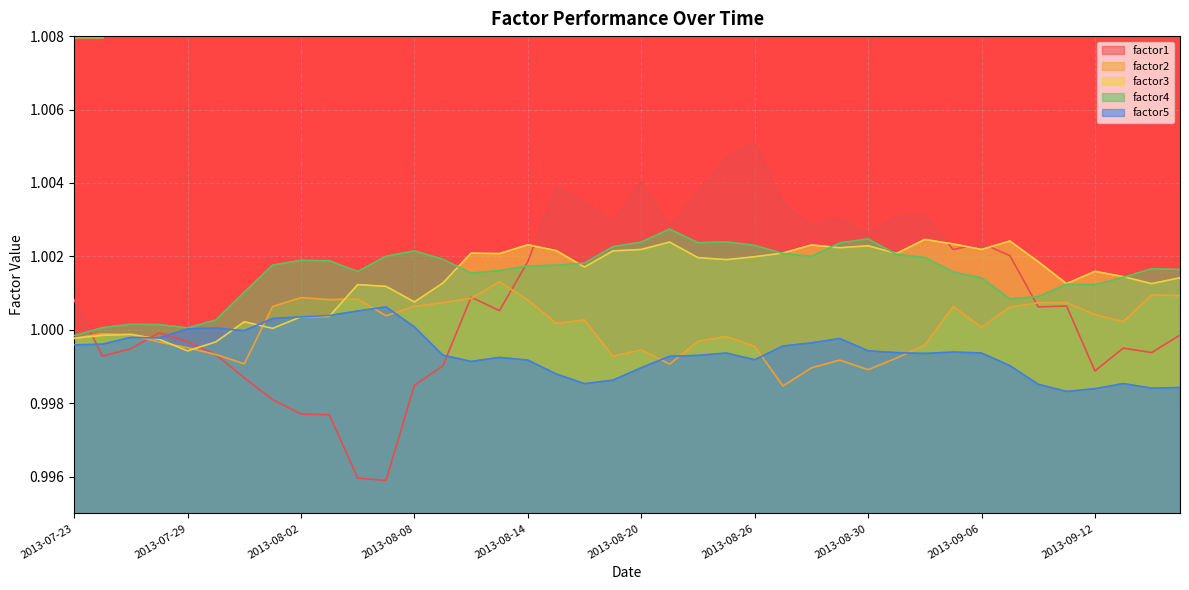

True or false: factor2 has a value of 1.5 at 2013-08-16.

False